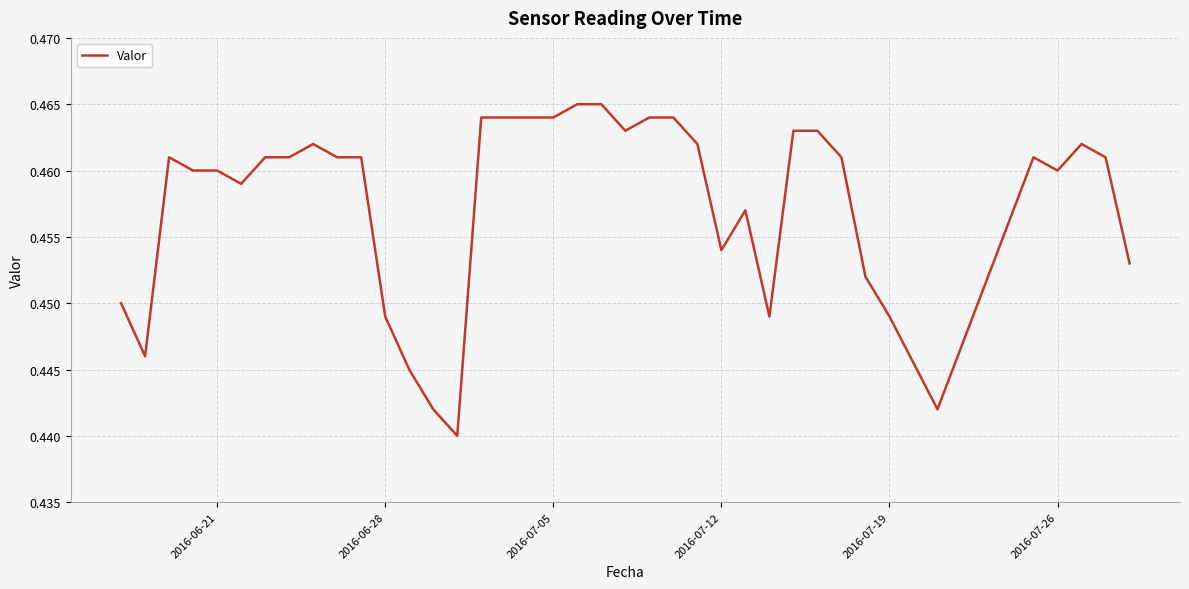

Reading right to left, what are all the values shown in this chart?

0.5	0.5	0.5	0.5	0.5	0.4	0.4	0.5	0.5	0.5	0.5	0.4	0.5	0.5	0.5	0.5	0.5	0.5	0.5	0.5	0.5	0.5	0.5	0.5	0.4	0.4	0.4	0.4	0.5	0.5	0.5	0.5	0.5	0.5	0.5	0.5	0.5	0.4	0.5